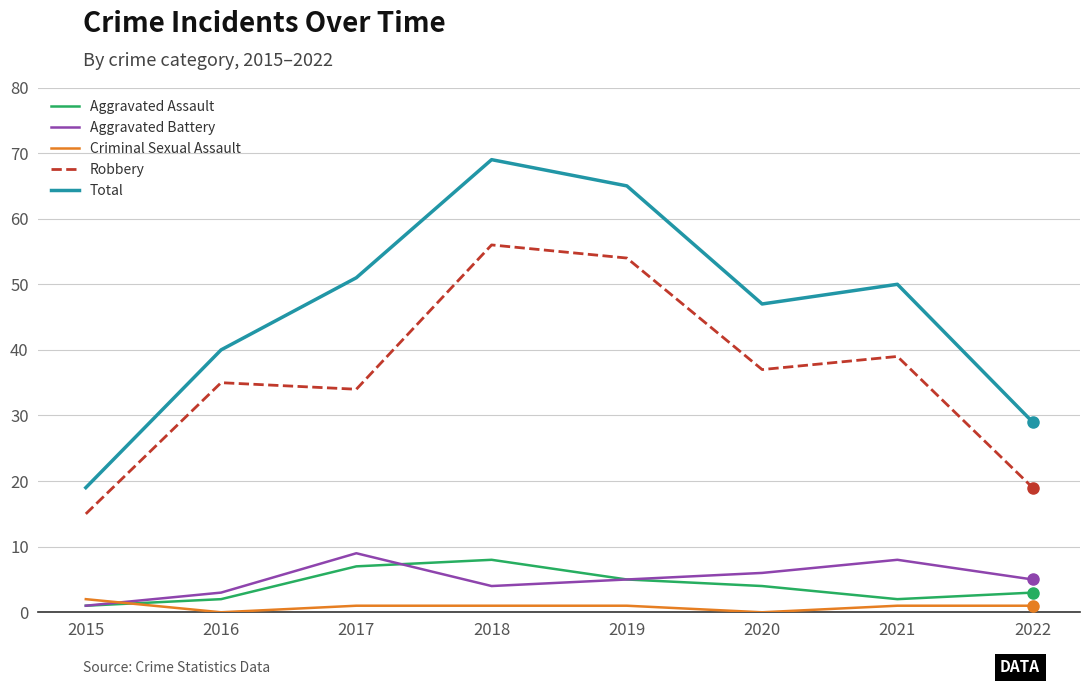

At which category does Aggravated Battery reach its first local valley?

2018